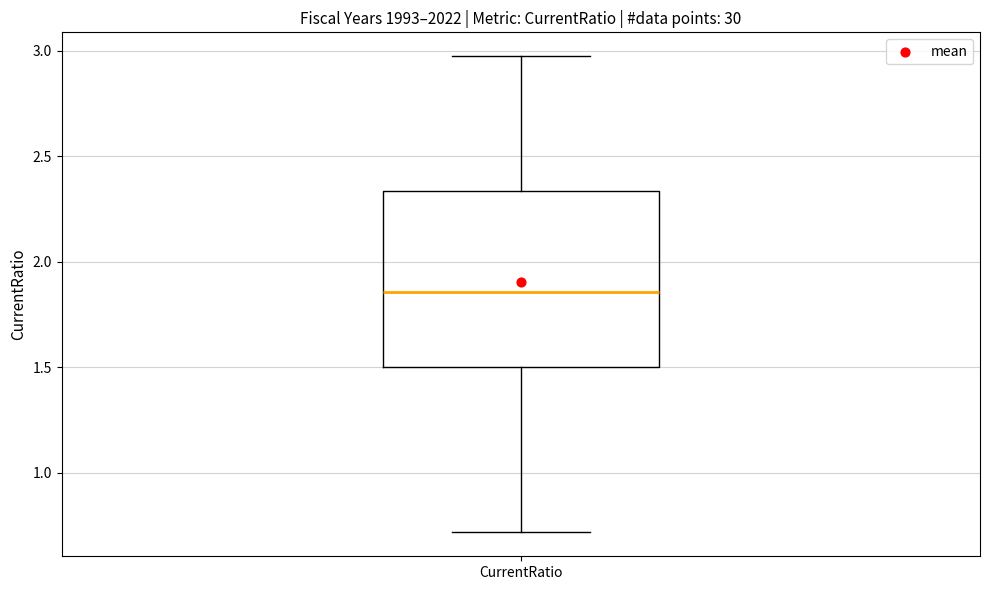

Read this box plot against the y-axis: the position of the median line, the range covered by the box, and the ends of both whiskers. The values are not printed on the chart, so give them approximately, as read against the axis.

median 1.85, box 1.50 to 2.35, whiskers 0.70 to 2.95